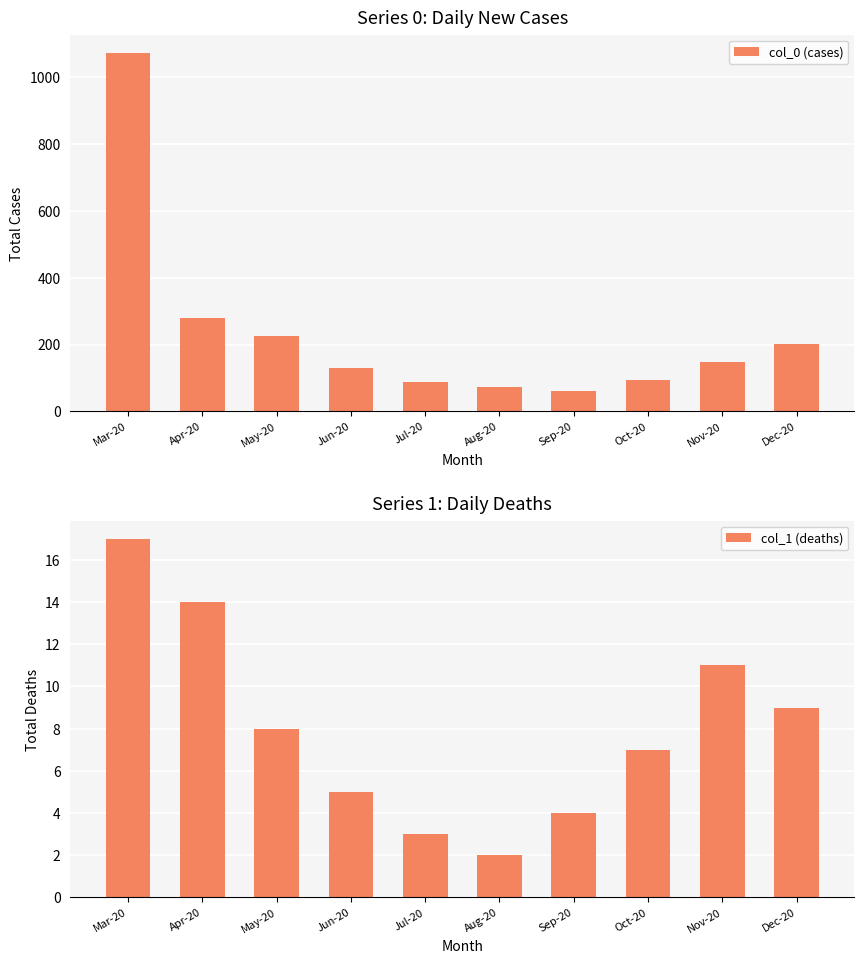

Where does the col_0 (cases) series first go above 147?

Mar-20